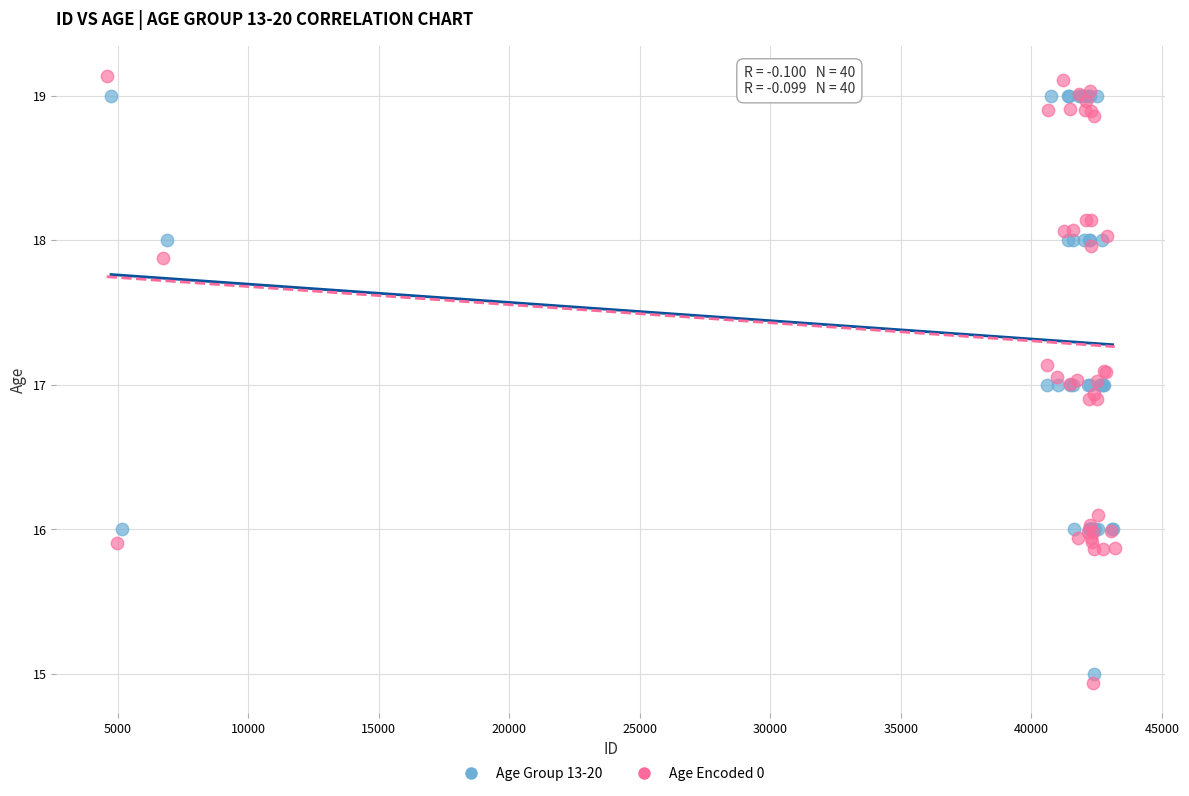

Which series has the largest Y range (max minus min)?

Age Encoded 0